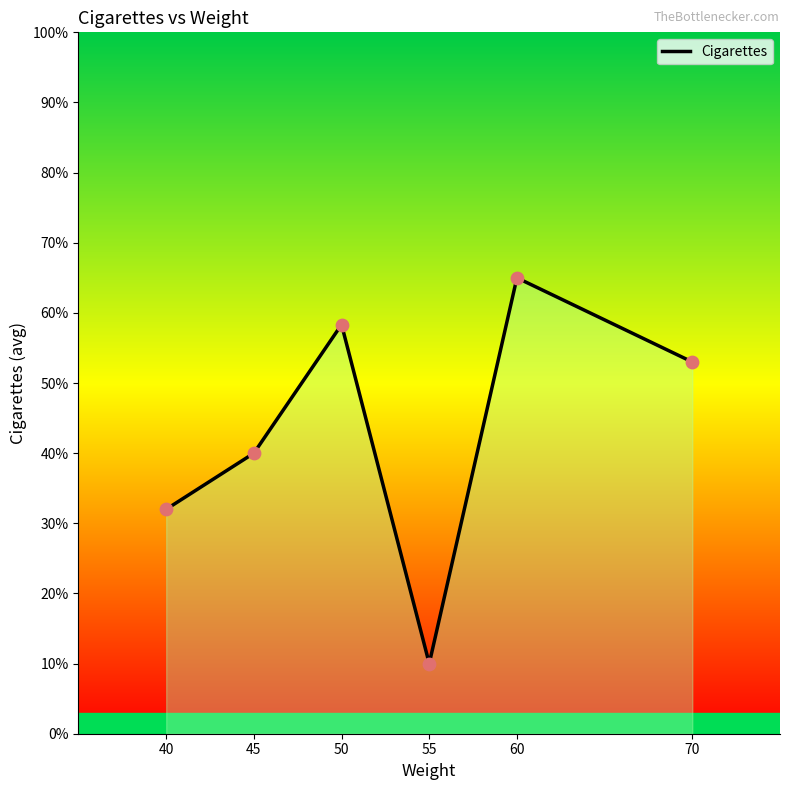

What is the ratio of the value at 50 to the value at 55?

5.8